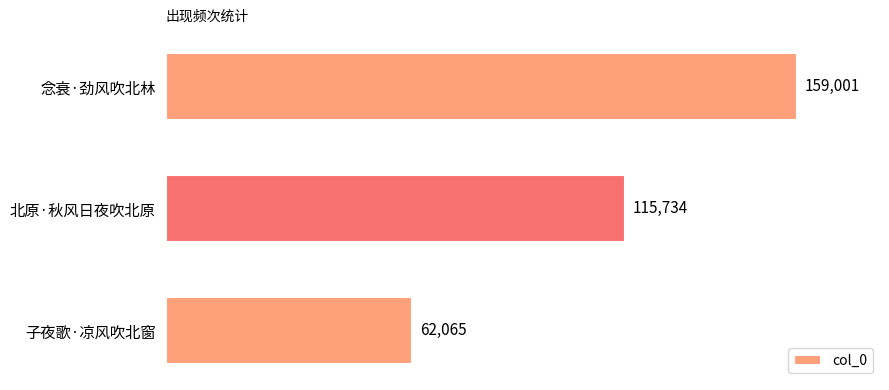

What is the change in value from 念衰·劲风吹北林 to 北原·秋风日夜吹北原?

-43267